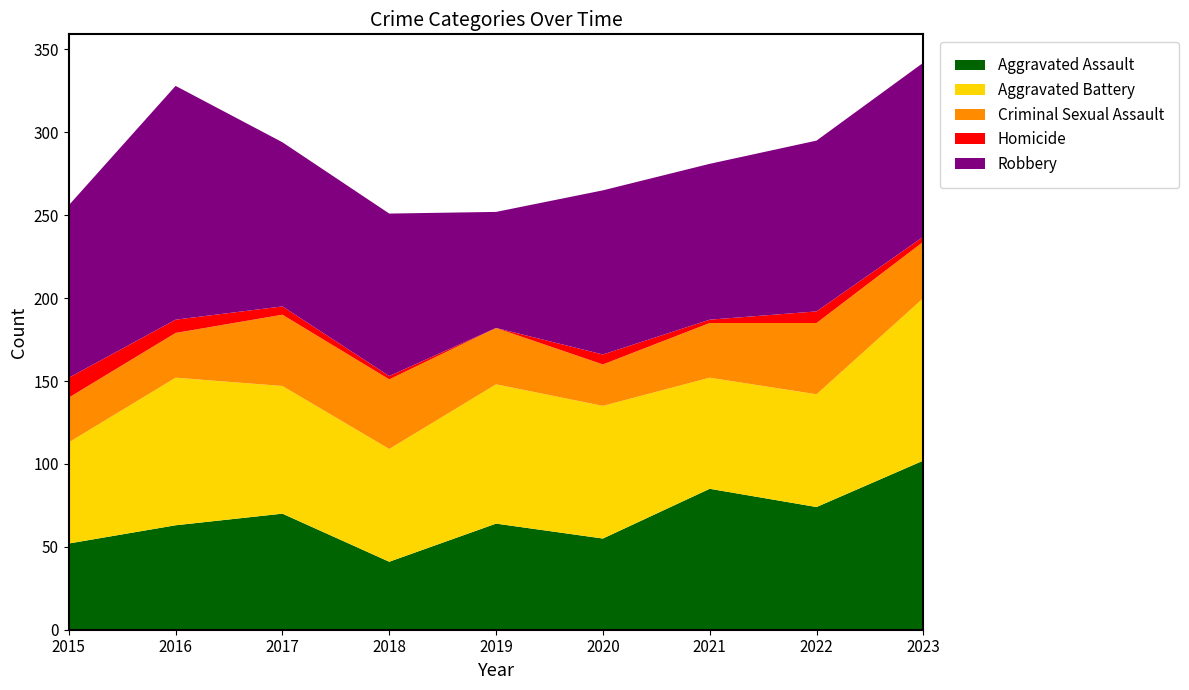

Reading left to right, what are all the values shown in this chart?

Aggravated Assault: 2015=52	2016=63	2017=70	2018=41	2019=64	2020=55	2021=85	2022=74	2023=102
Aggravated Battery: 2015=61	2016=89	2017=77	2018=68	2019=84	2020=80	2021=67	2022=68	2023=98
Criminal Sexual Assault: 2015=27	2016=27	2017=43	2018=42	2019=34	2020=25	2021=33	2022=43	2023=34
Homicide: 2015=12	2016=8	2017=5	2018=2	2019=0	2020=6	2021=2	2022=7	2023=3
Robbery: 2015=104	2016=141	2017=99	2018=98	2019=70	2020=99	2021=94	2022=103	2023=105